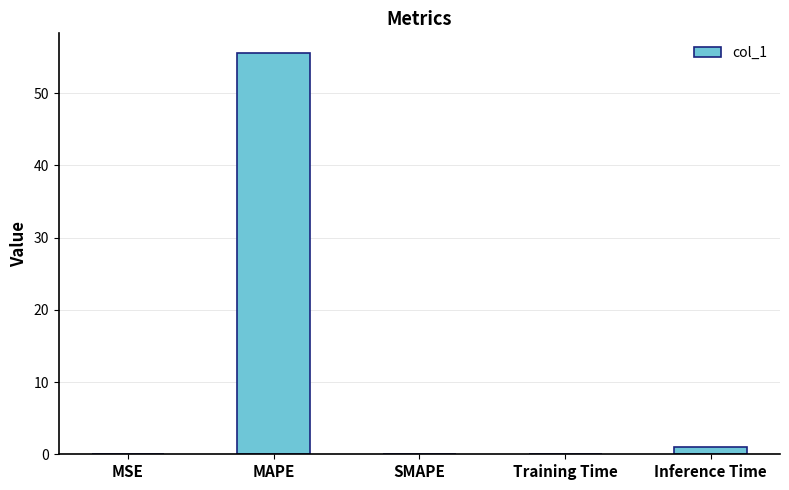

Are the bars horizontal?

No